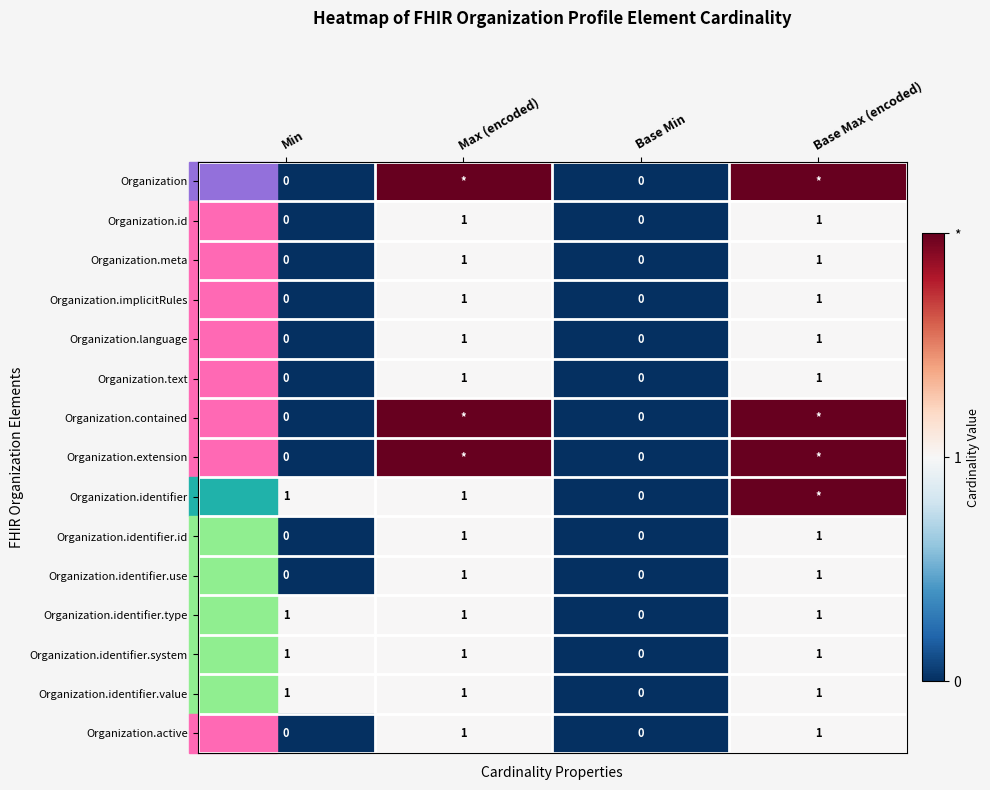

What is the sum of the Organization.language values at Max (encoded) and Base Min?

1